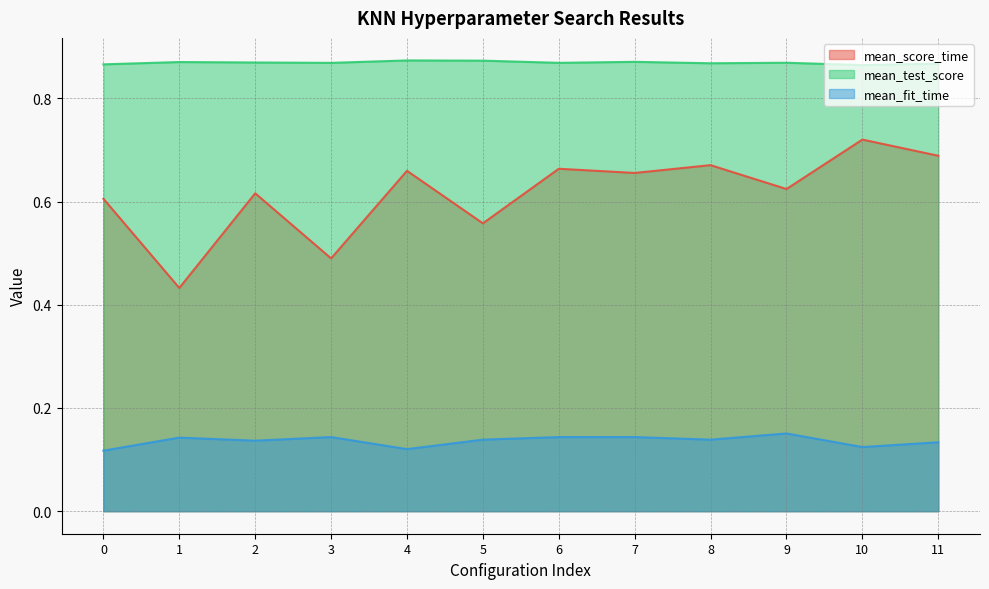

Count the mean_score_time values in the range 0 to 1.

12